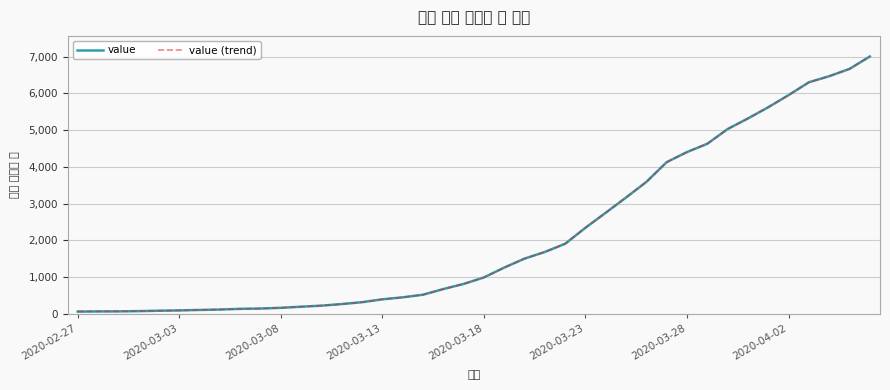

True or false: value (trend) and value intersect in this chart.

False